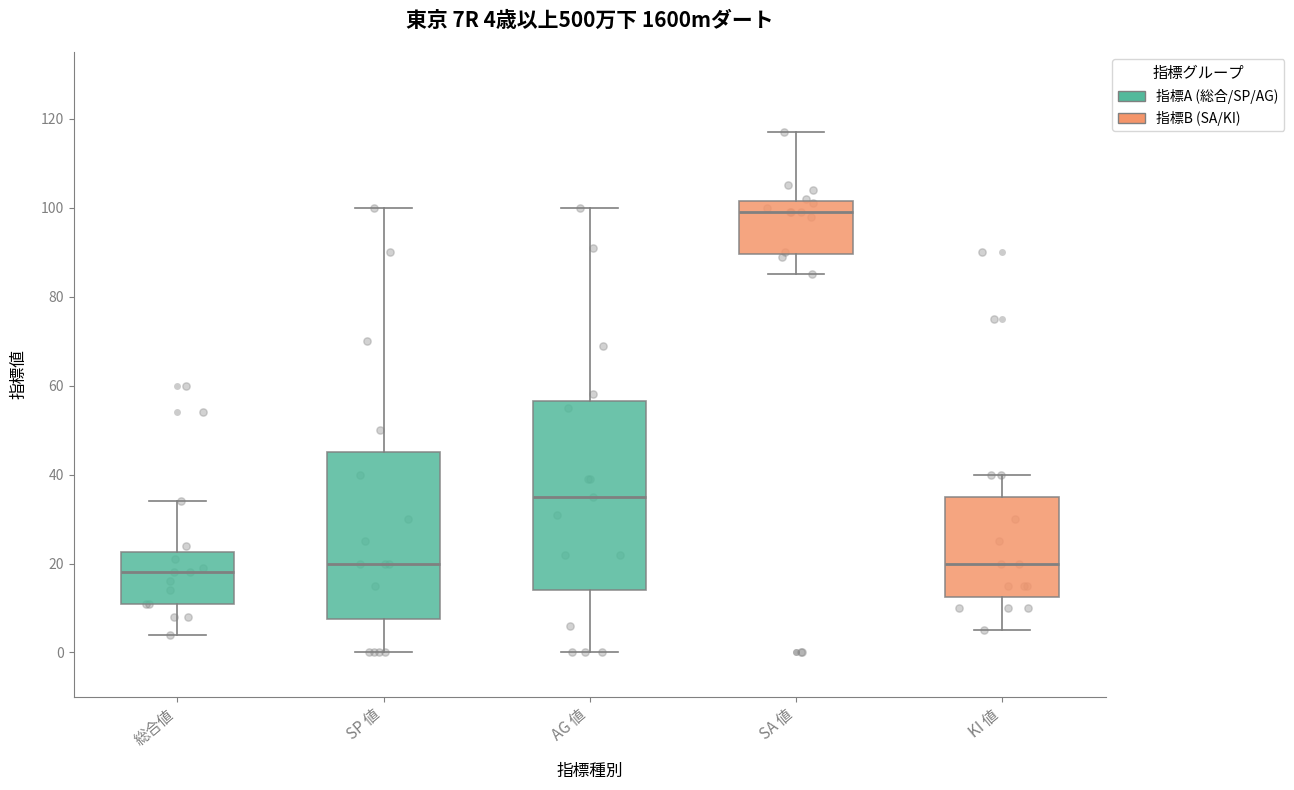

Comparing the boxes themselves (not the whiskers), which one is the tallest?

AG 値